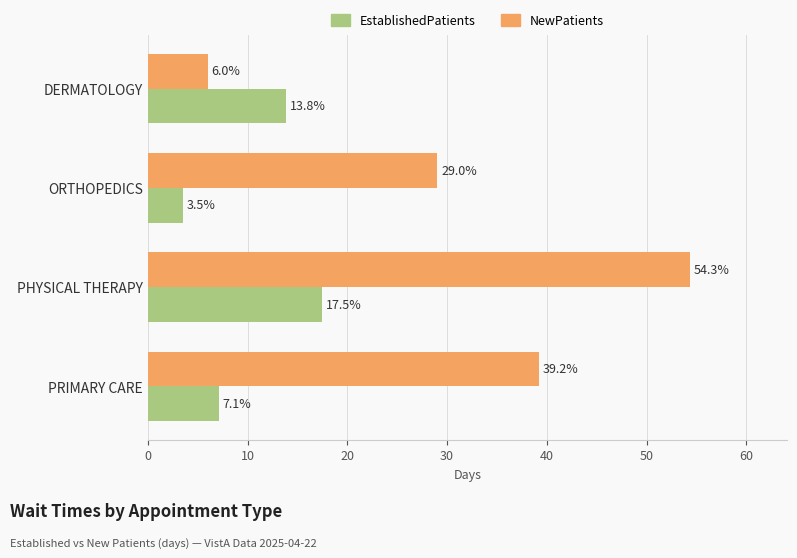

What is the sum of the EstablishedPatients values at PHYSICAL THERAPY and DERMATOLOGY?

31.3